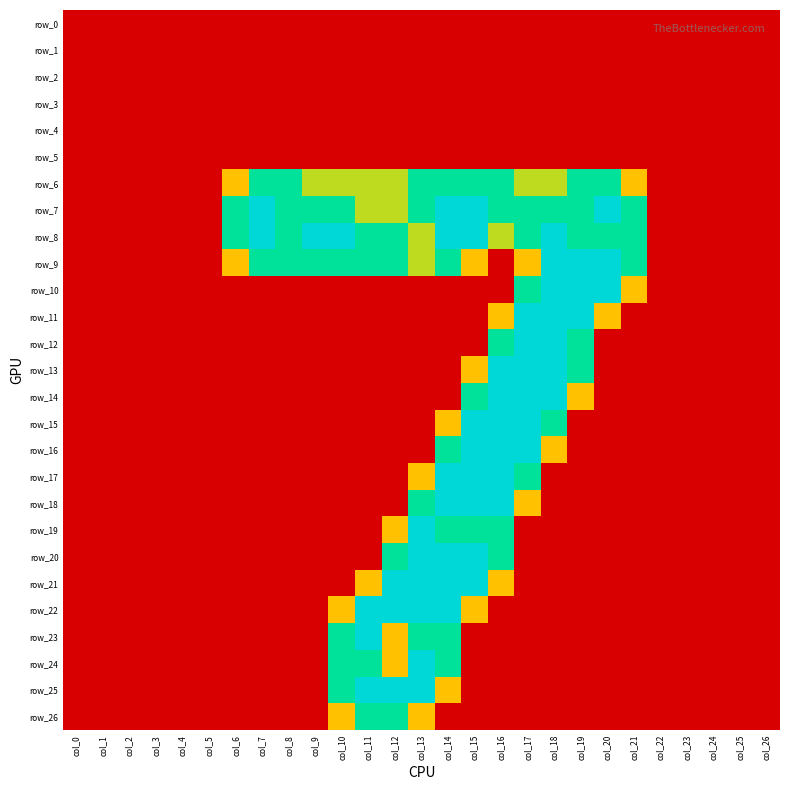

True or false: row_20 has a value of 0.0 at col_22.

True